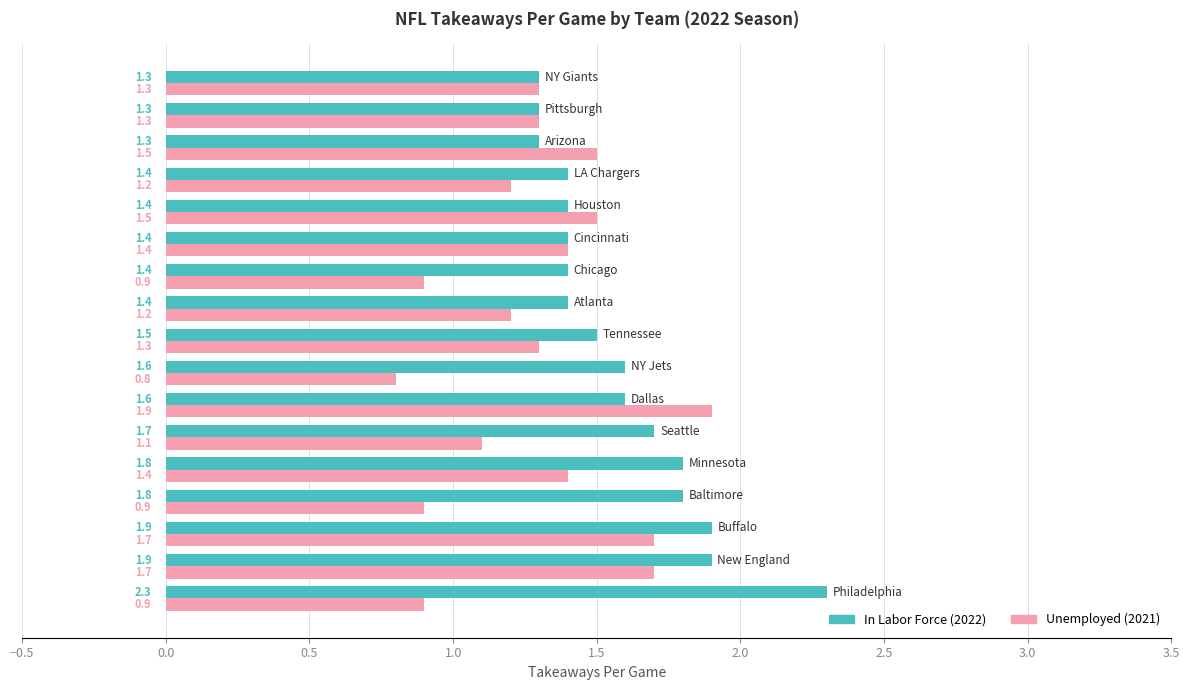

What is the maximum value shown in the chart?

2.3